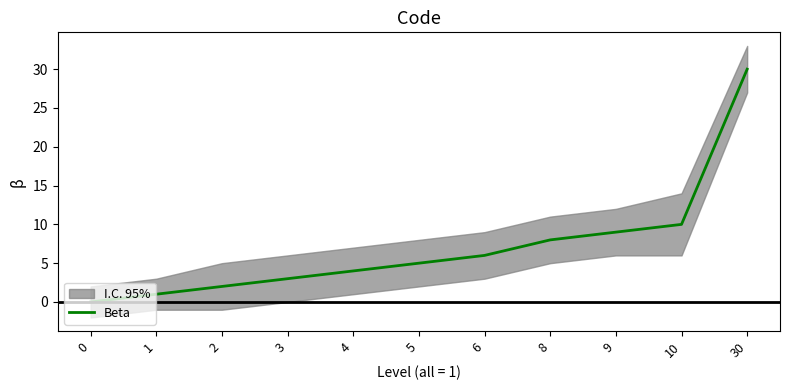

The chart shows a value of 1 at 1. True or false?

True